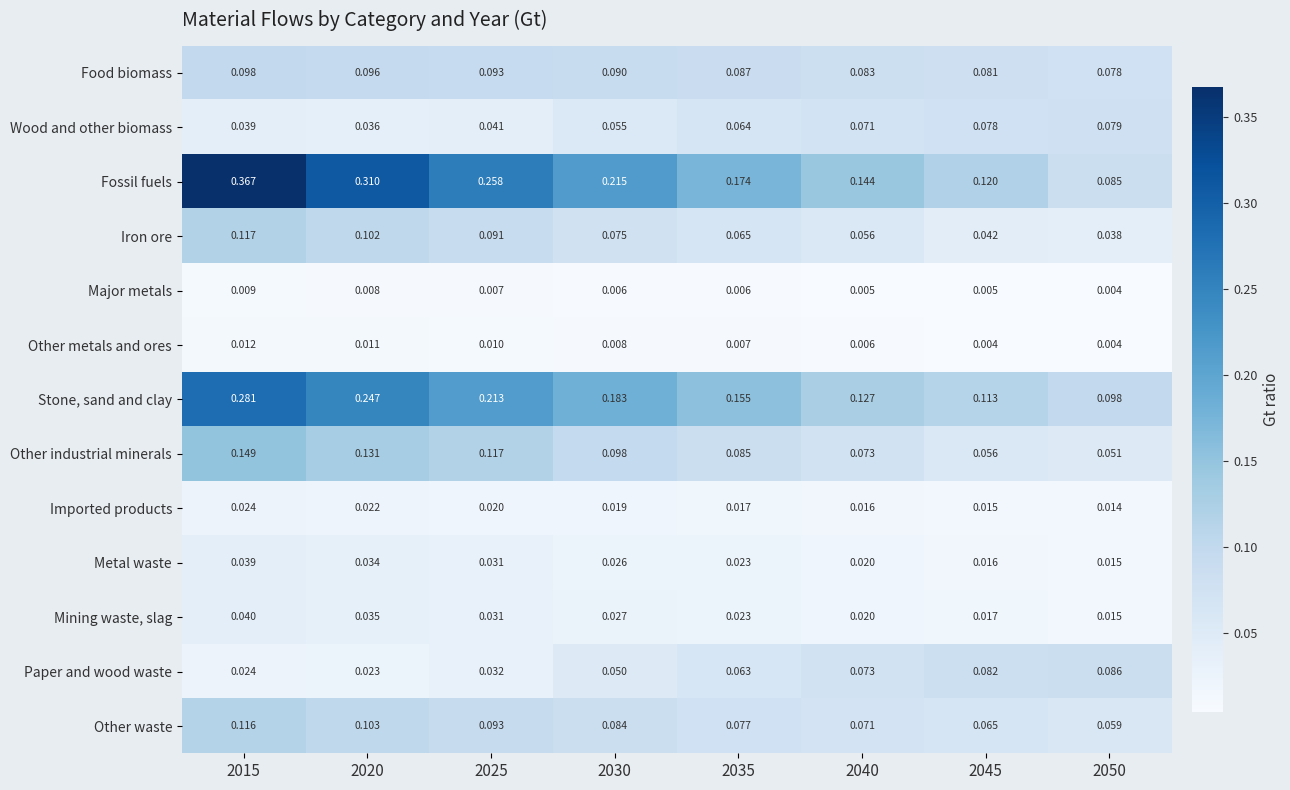

Which series has the widest spread of values?

Fossil fuels